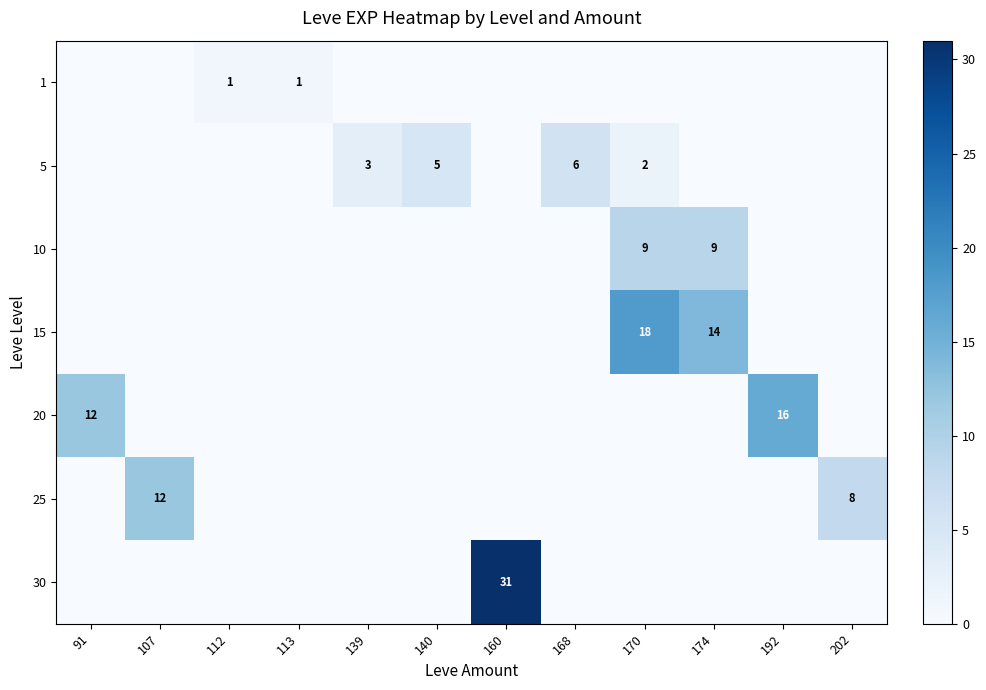

What is the difference between the highest and lowest values at 174?

14